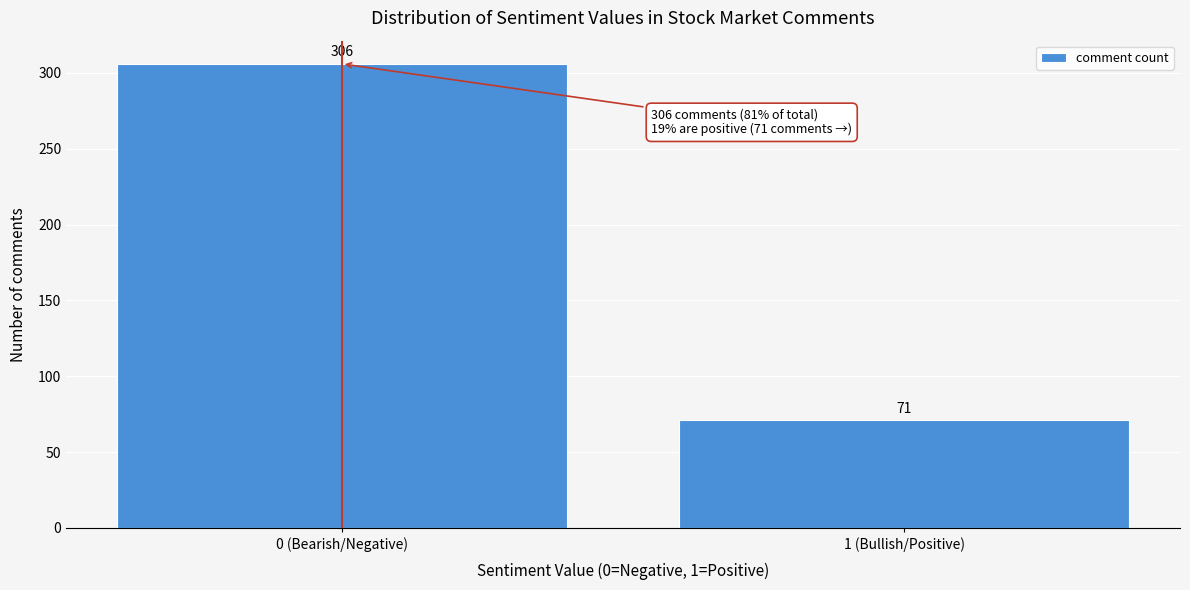

Reading left to right, extract all data points from this chart.

306	71